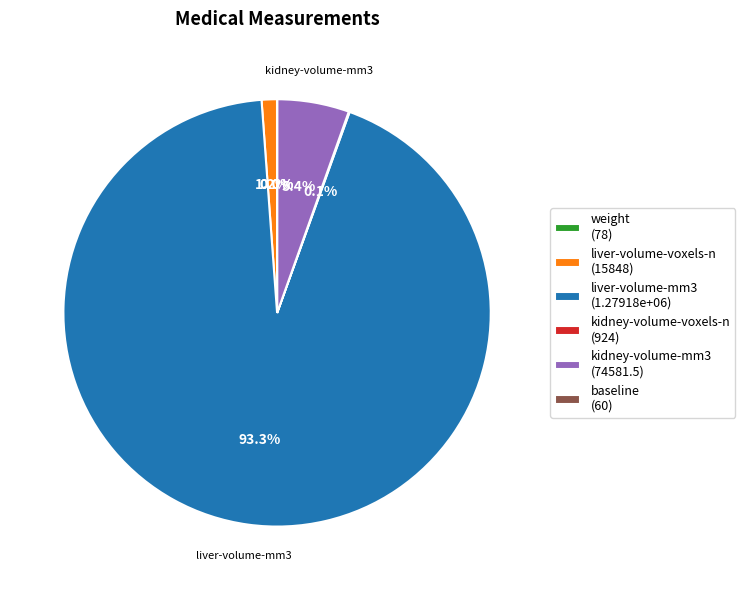

Which category accounts for the majority?

liver-volume-mm3